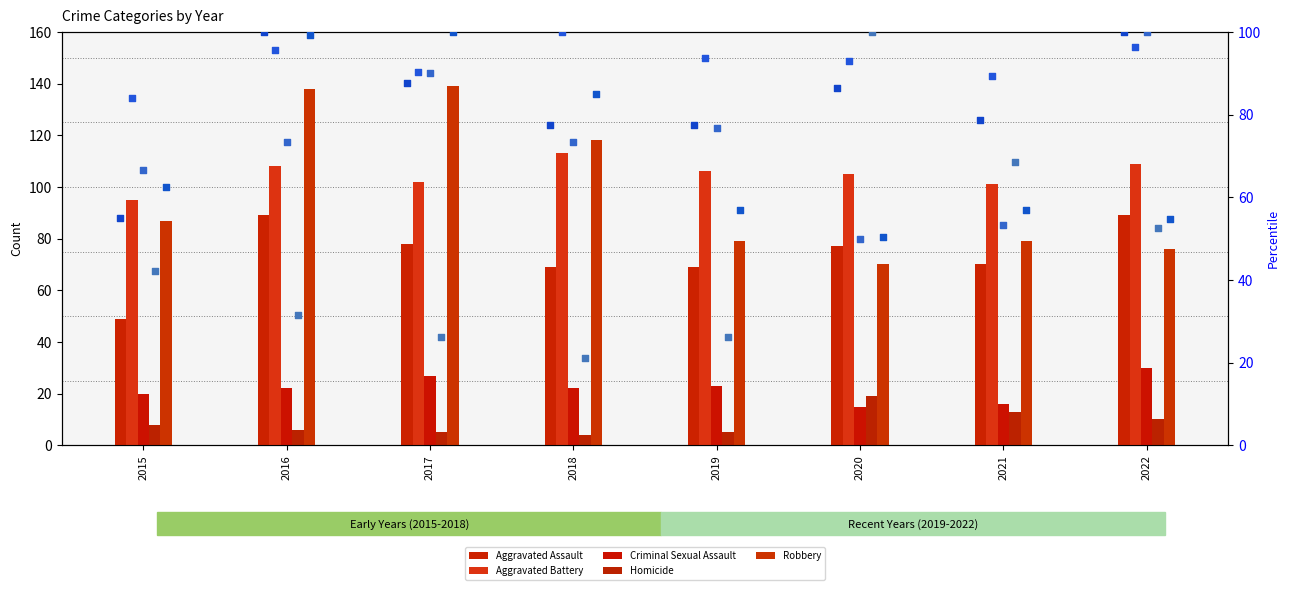

Is the value of Homicide at 2017 greater than the value of Aggravated Battery at 2016?

No